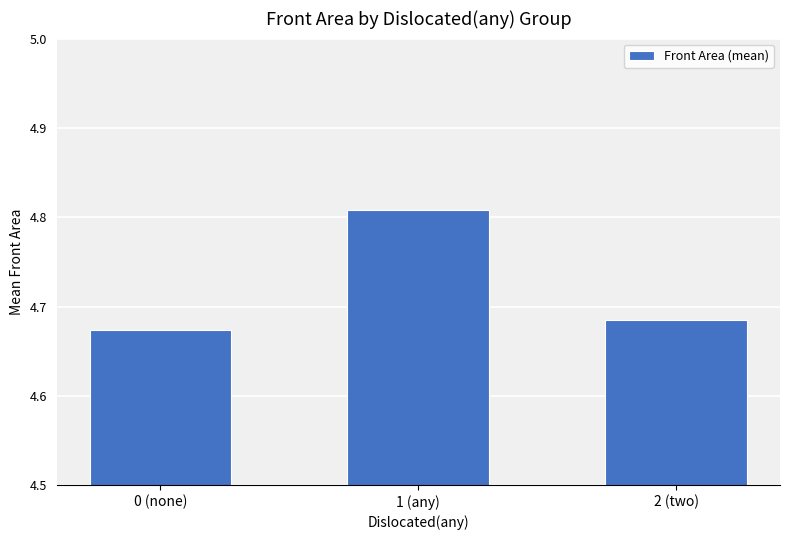

How many bars are there in total?

3